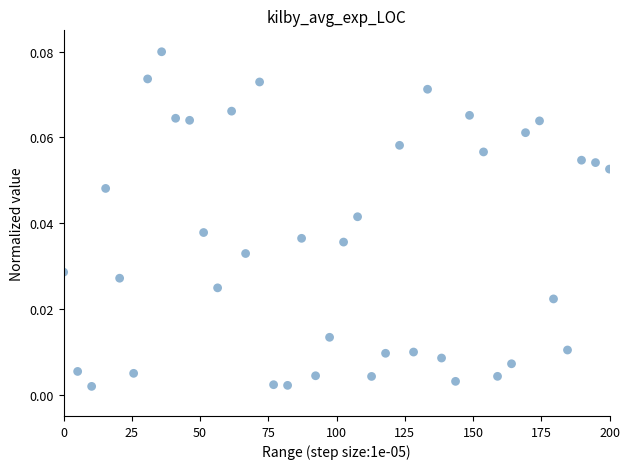

What is the range of X values (max minus min)?

200.0